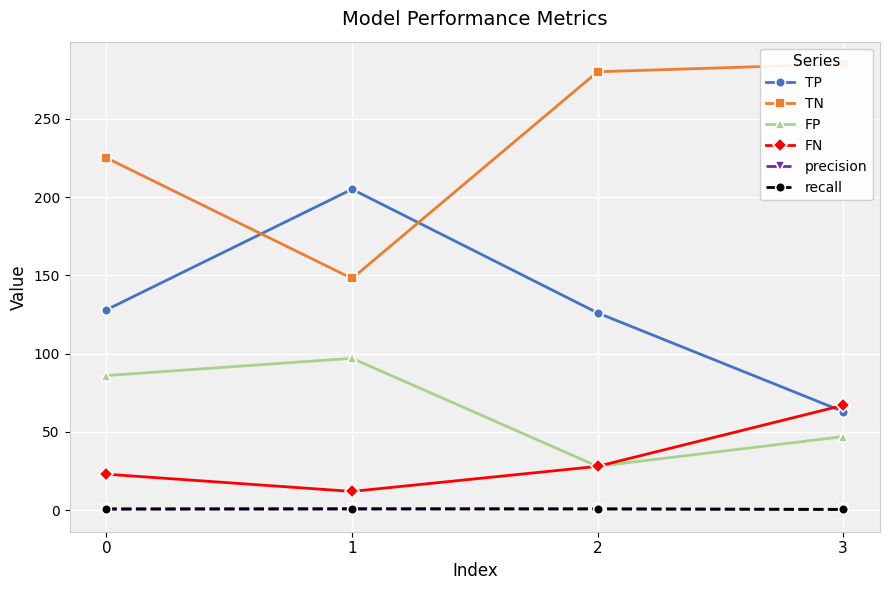

What is the difference between the maximum and second lowest values in the FP series?

50.0